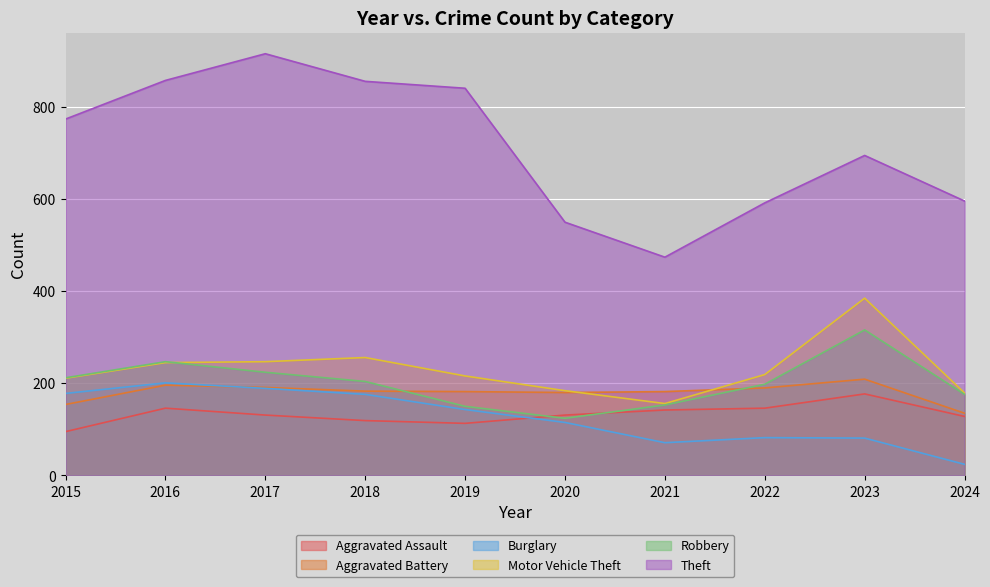

Reading right to left, list all the values displayed in this chart.

Aggravated Assault: 128	177	146	142	131	113	119	131	146	95
Aggravated Battery: 135	209	190	182	180	182	183	191	196	154
Burglary: 24	81	82	71	115	143	176	189	201	178
Motor Vehicle Theft: 179	385	219	156	184	216	256	247	245	211
Robbery: 176	316	198	153	124	150	204	224	247	212
Theft: 596	695	592	474	550	841	856	916	858	774